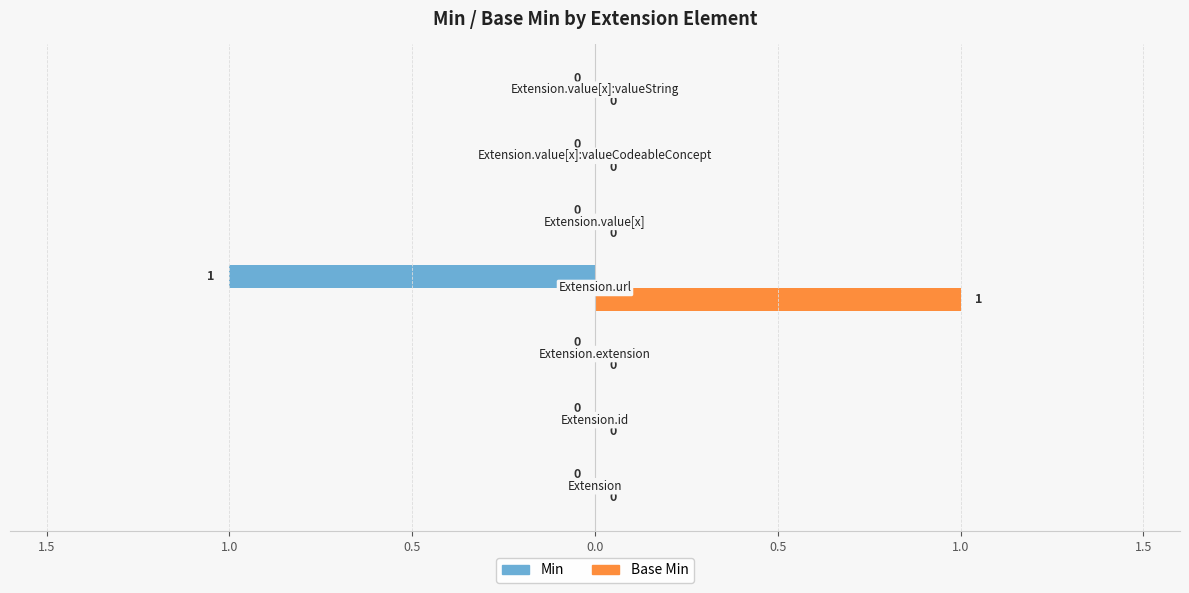

What are all the series names shown in the legend?

Min, Base Min